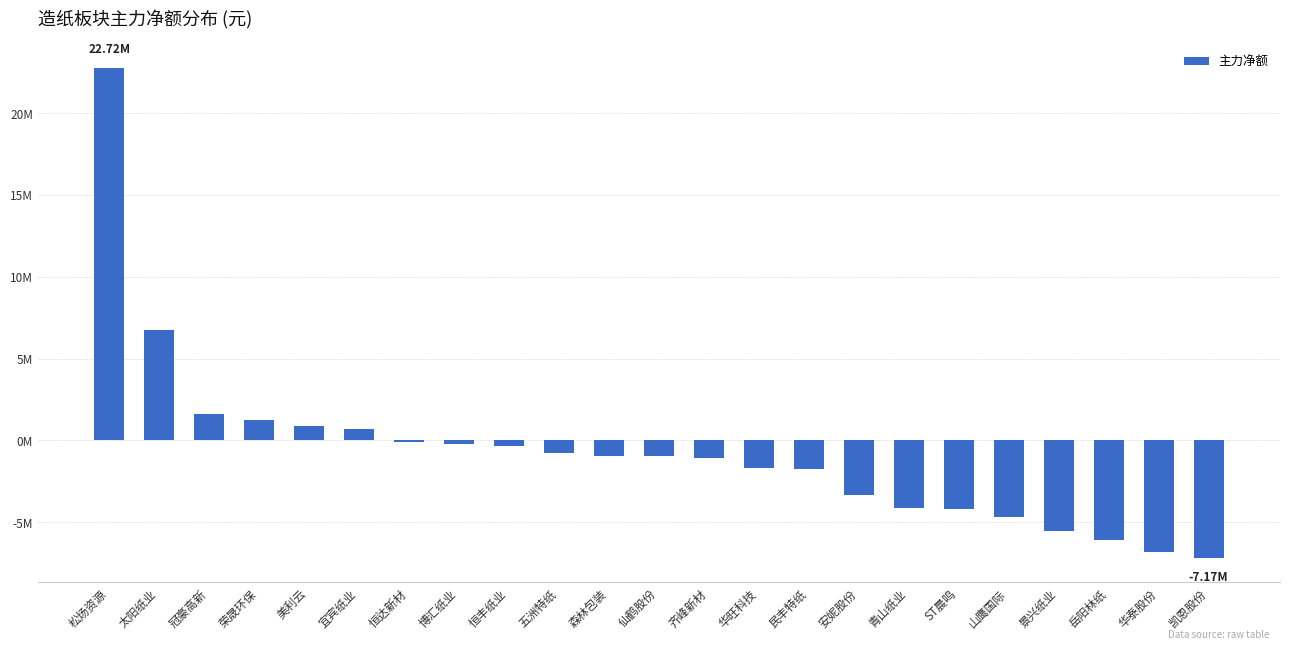

Is it true that the value at 宜宾纸业 is 687803?

True